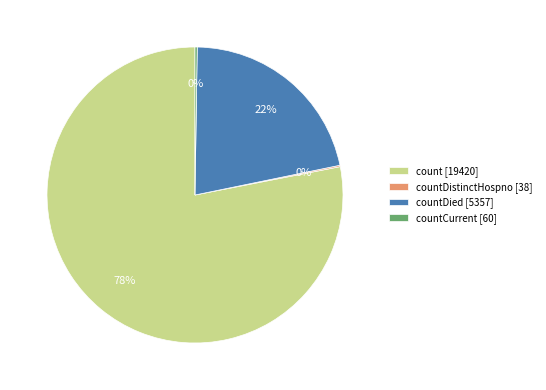

Which category accounts for the majority?

count [19420]